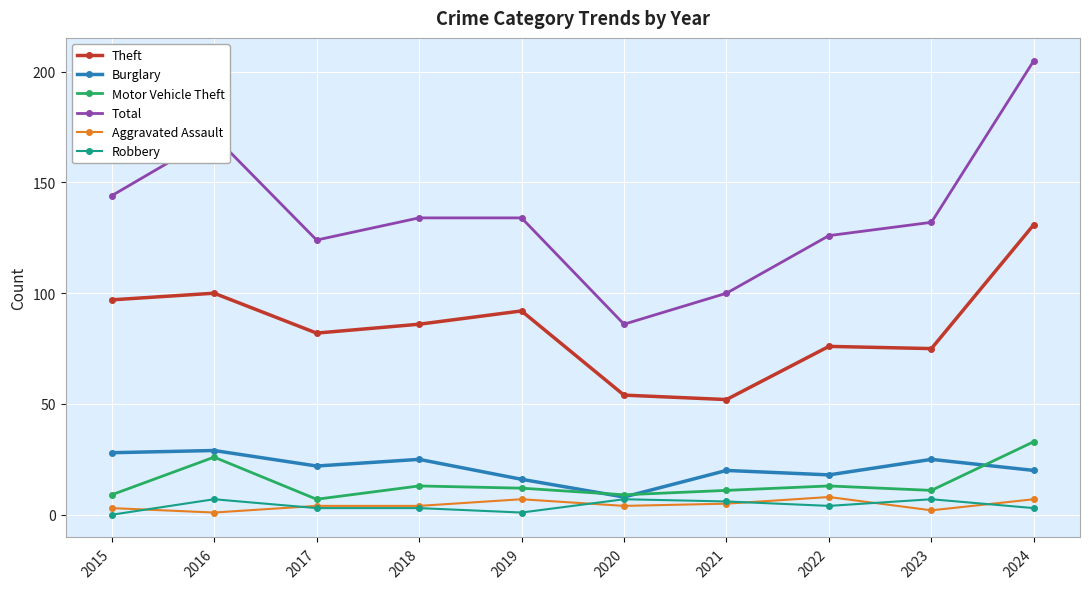

True or false: Motor Vehicle Theft has more than 0 interior local peaks.

True